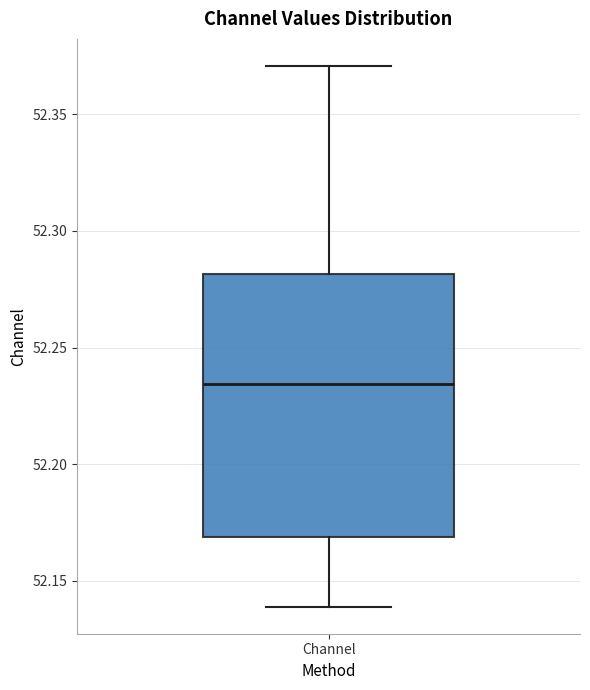

Transcribe this box plot: give where the median line is, the range the box spans, and where the two whiskers end, as read against the y-axis. The values are not printed on the chart, so give them approximately, as read against the axis.

median 52.235, box 52.170 to 52.280, whiskers 52.140 to 52.370